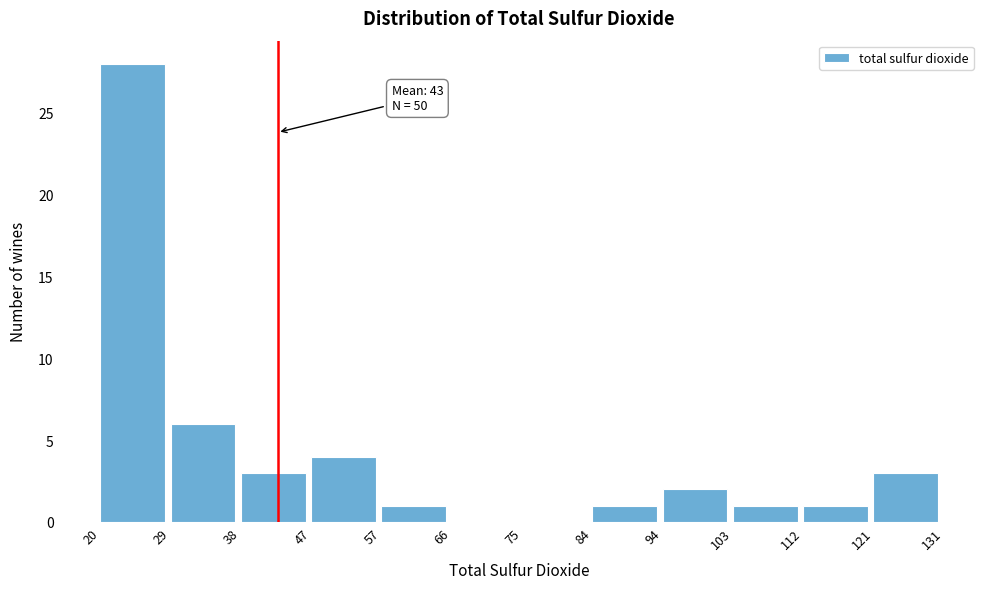

Over which range of the x-axis is the bar tallest?

20 to 29